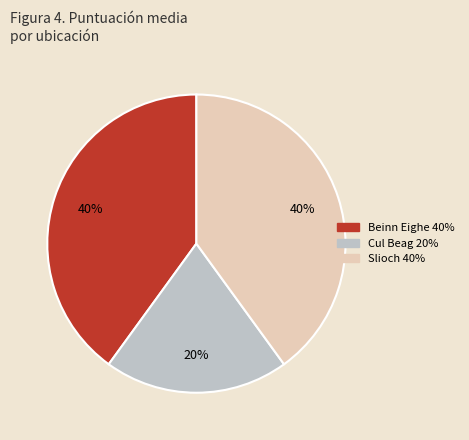

Is it true that Slioch is 40% of the pie?

True